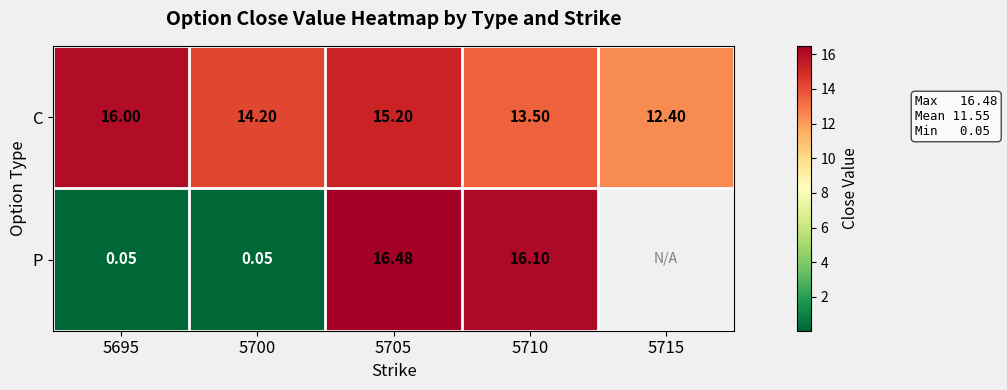

Between 5705 and 5695, which is larger?

5695